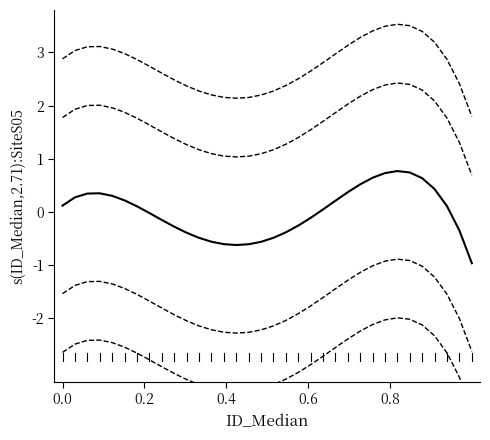

True or false: upper CI inner has more than 1 points higher than both neighbors.

True